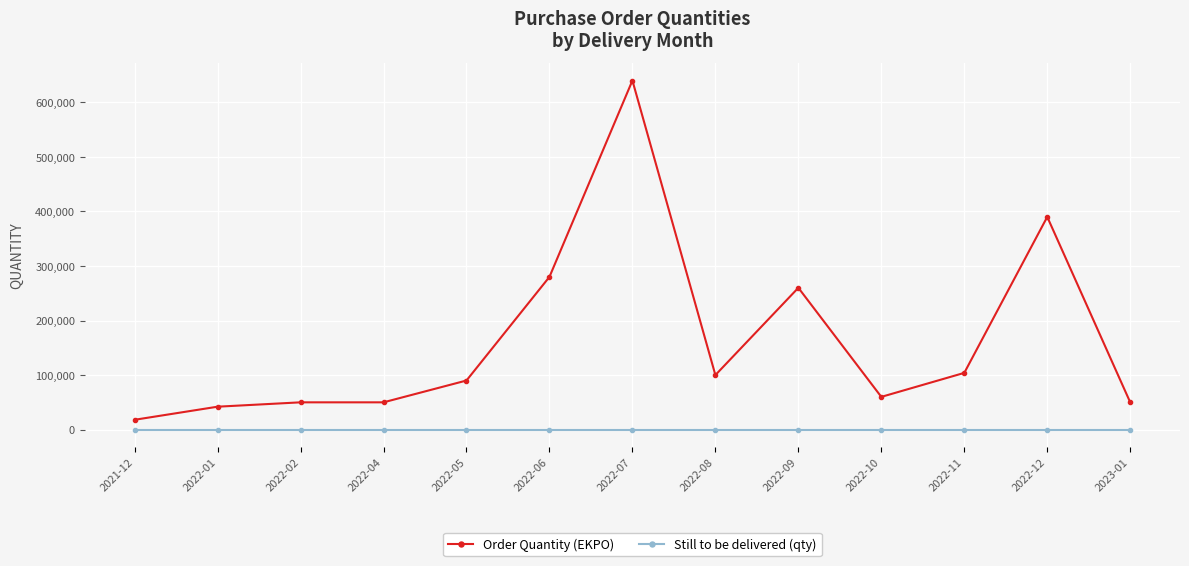

What is the spread (max minus min) of values at 2022-08?

100000